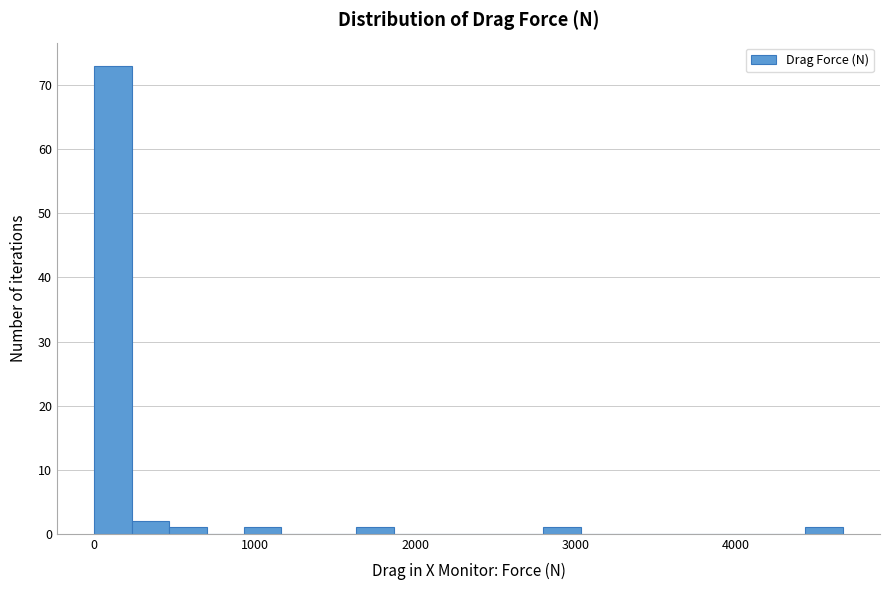

Around what value on the x-axis is the tallest bar? Give the approximate position of its centre, as read against the axis.

100